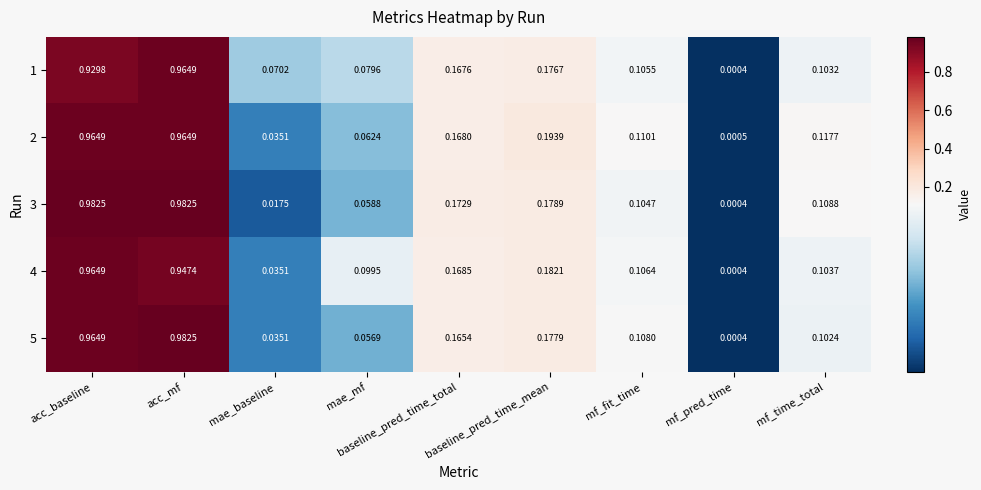

Is the value of 2 at mf_fit_time greater than the value of 3 at mae_baseline?

Yes